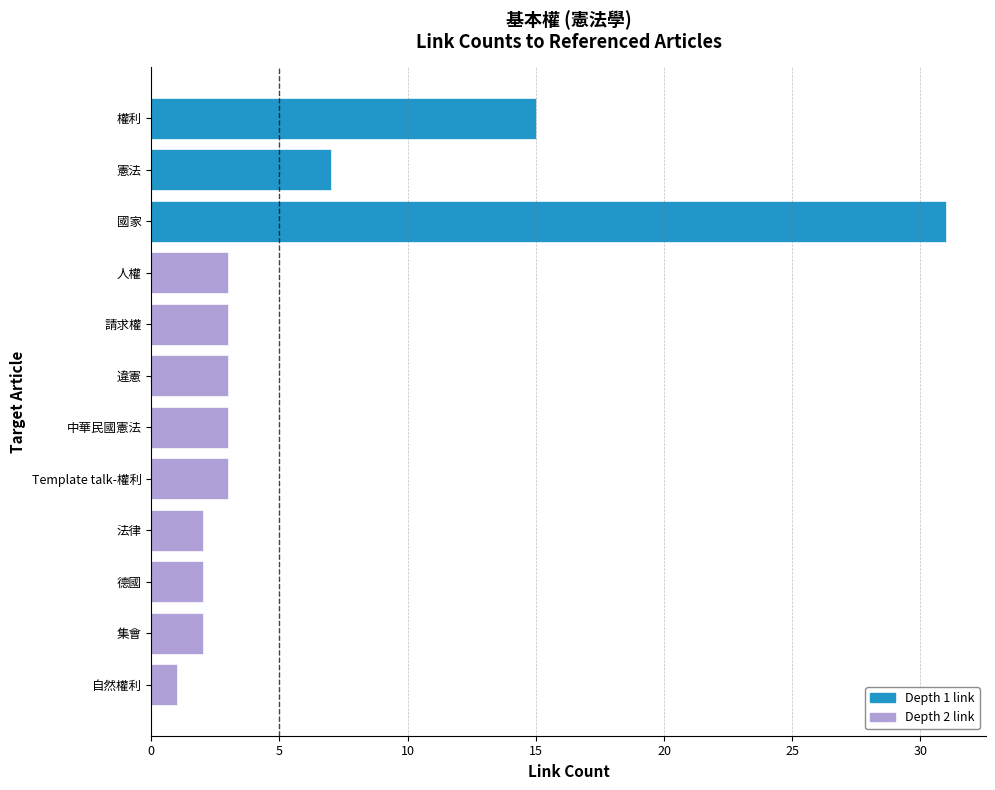

The value at 人權 is 3. True or false?

True